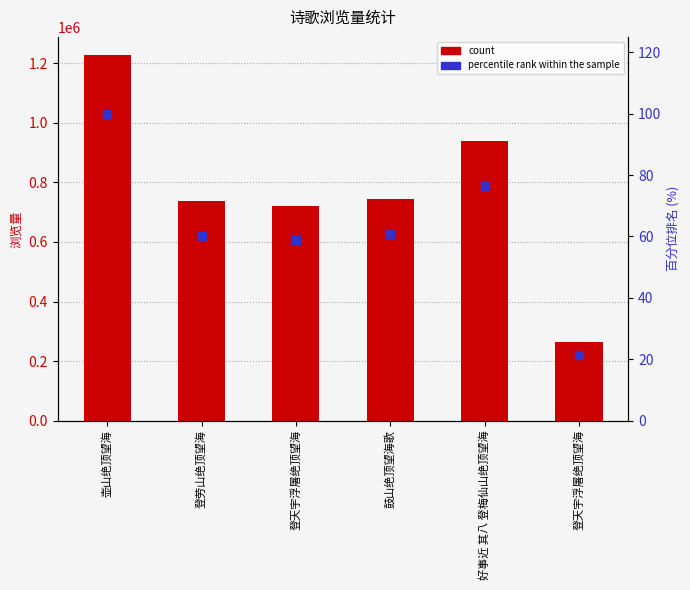

At which category is the sum across all series the highest?

壶山绝顶望海